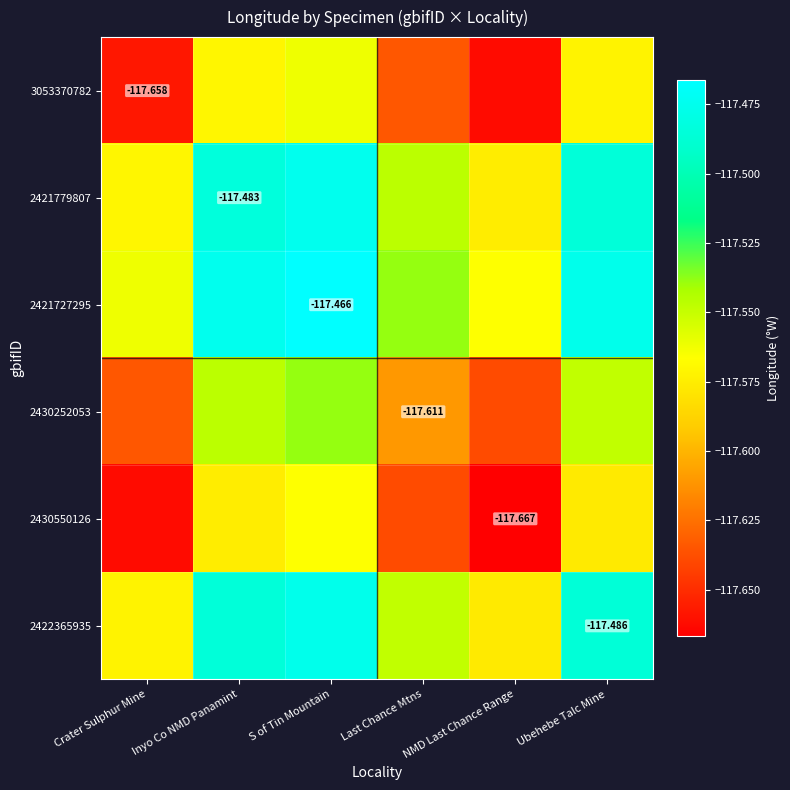

What is the difference between the highest and lowest values at Inyo Co NMD Panamint?

0.1